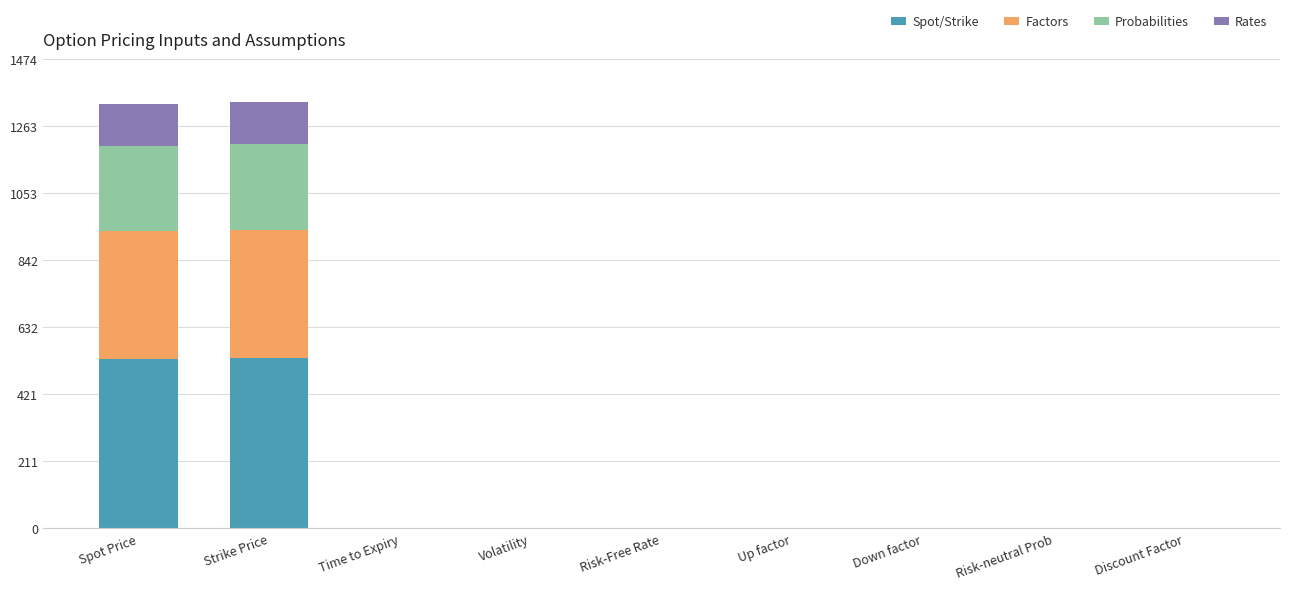

What is the sum of all Spot/Strike values?

1070.9